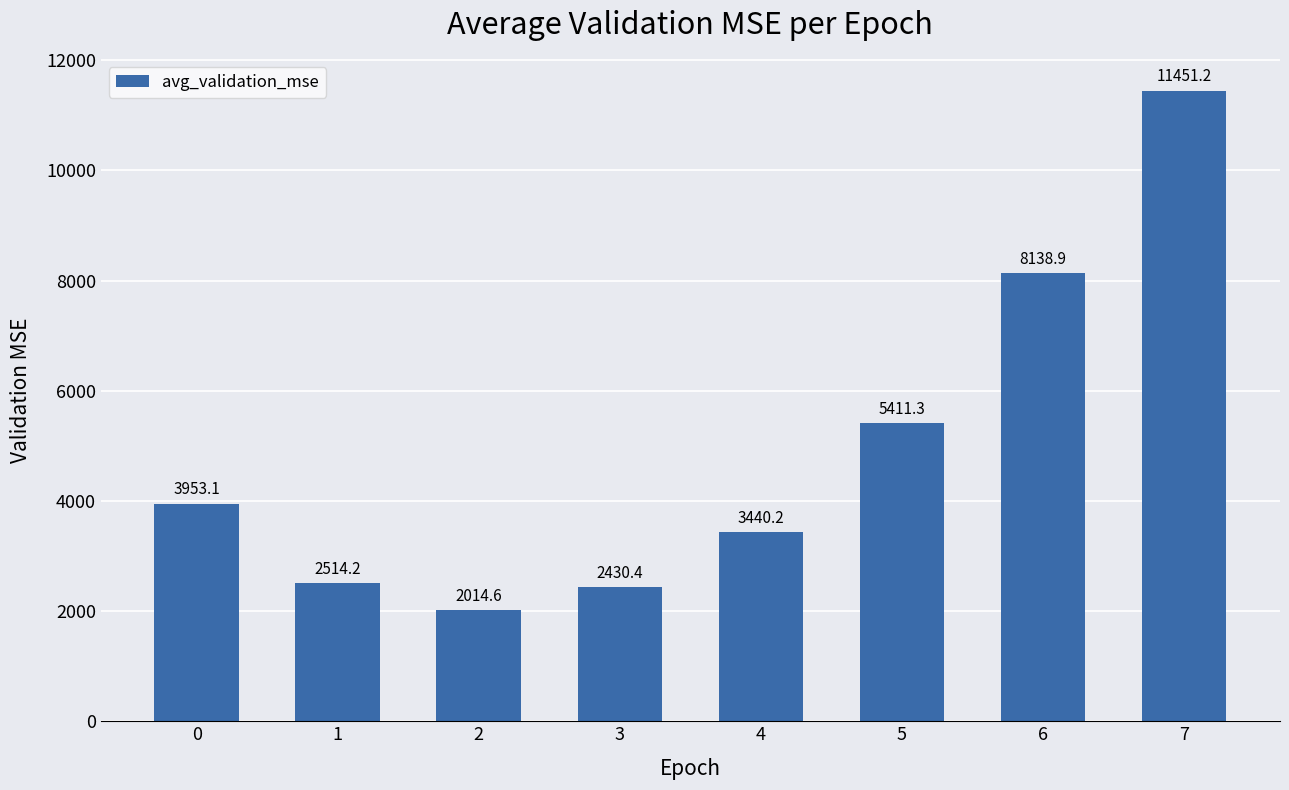

Does the chart contain any negative values?

No